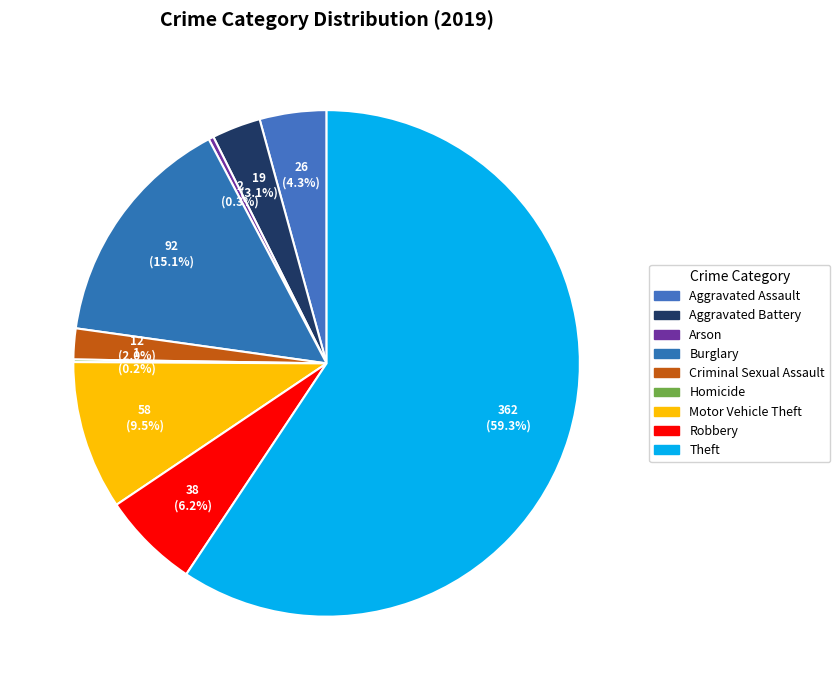

What is the change in value from Burglary to Theft?

+270